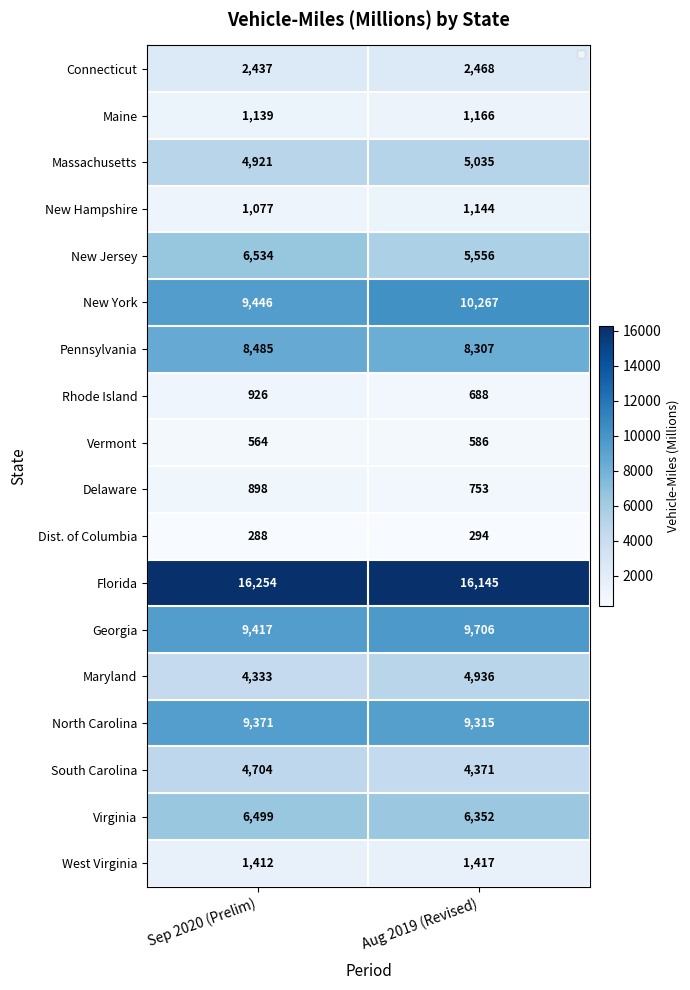

At how many categories does at least one series exceed 13282?

2